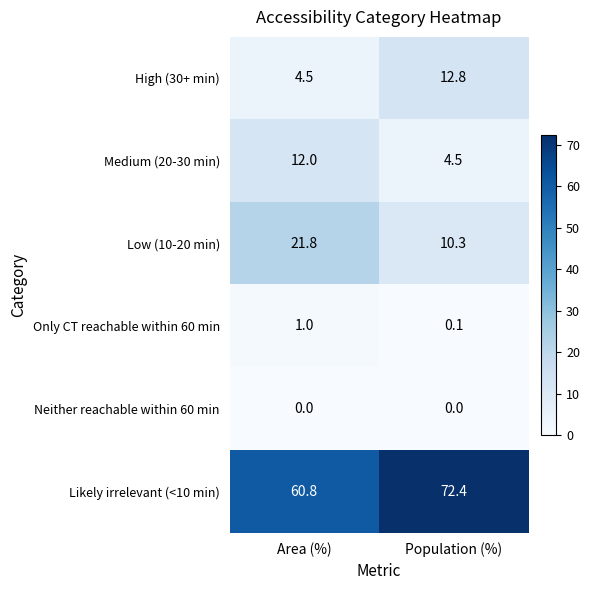

How many categories are shown in the chart?

2